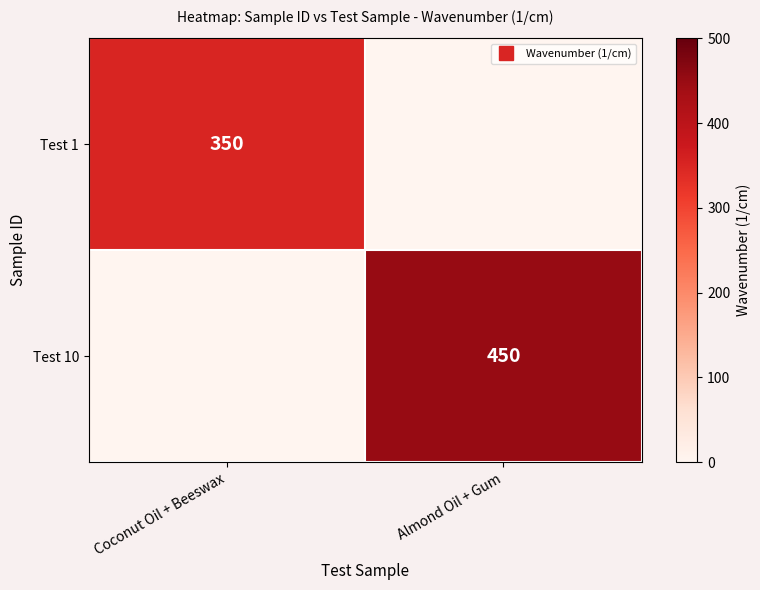

The value of Test 10 at Coconut Oil + Beeswax is 160. True or false?

False